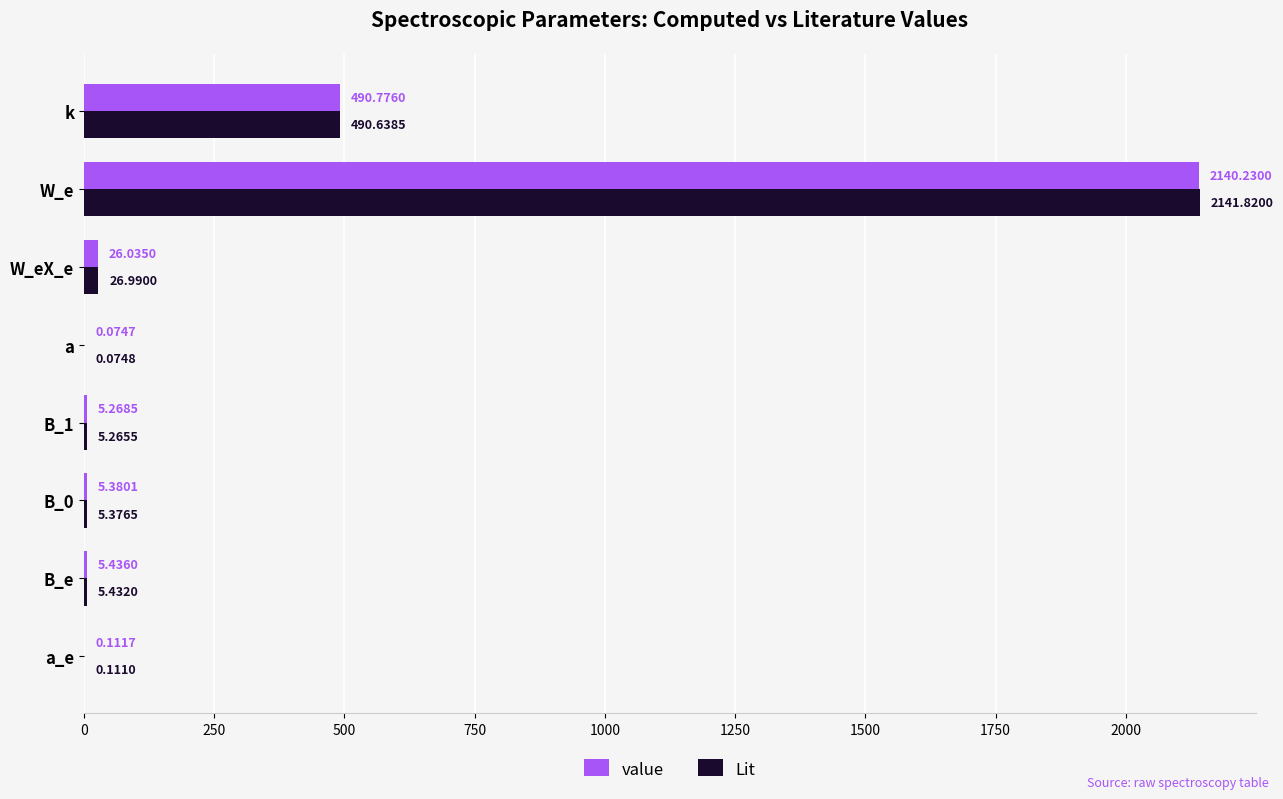

What is the sum of all Lit values?

2675.7